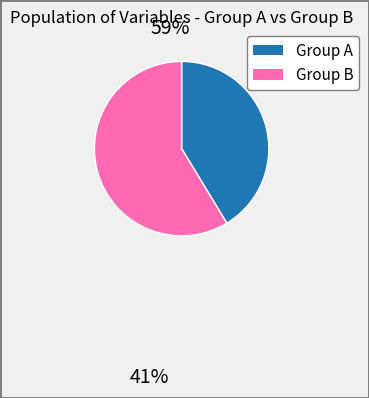

Does any single category account for the majority?

Yes